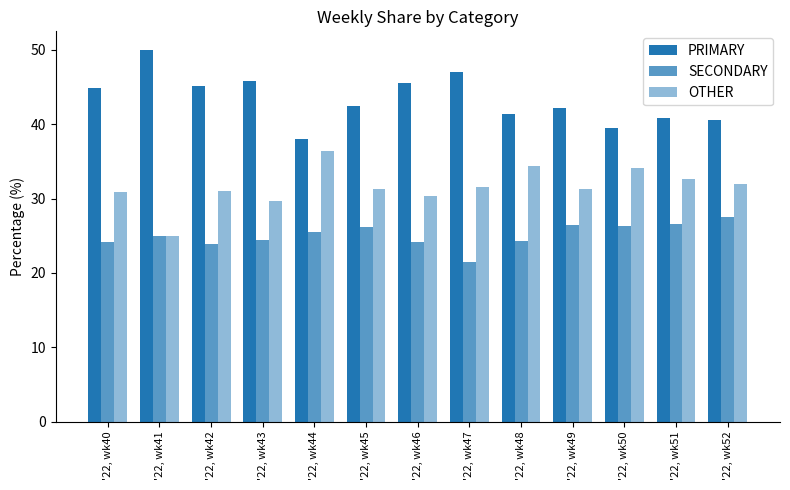

How many bars are there in total?

39